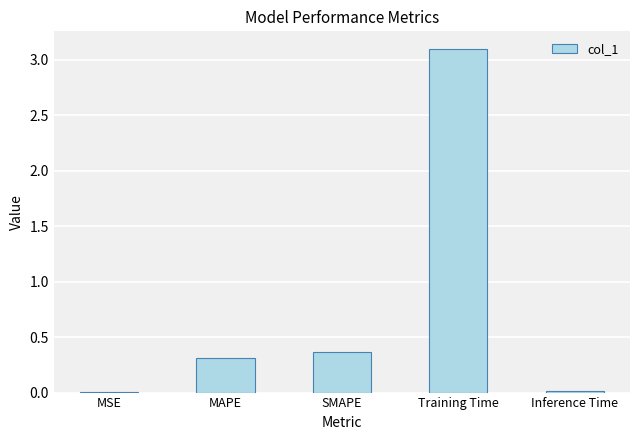

Is it true that the value at SMAPE is 0.5?

False